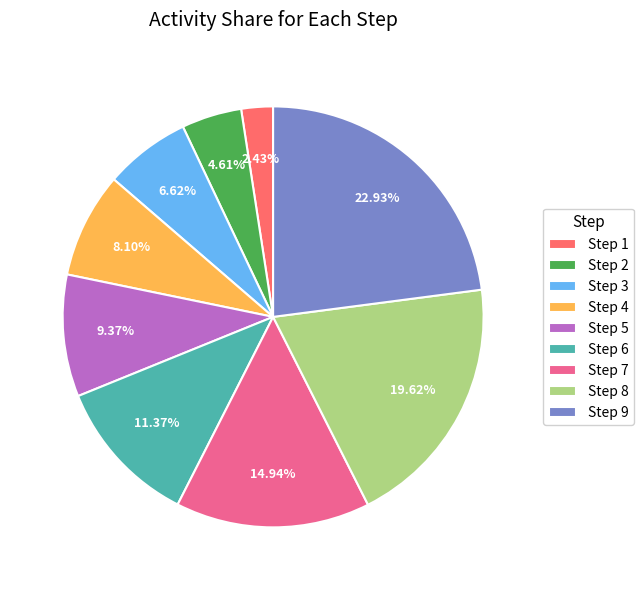

What portion of the pie excludes Step 1?

97.6%